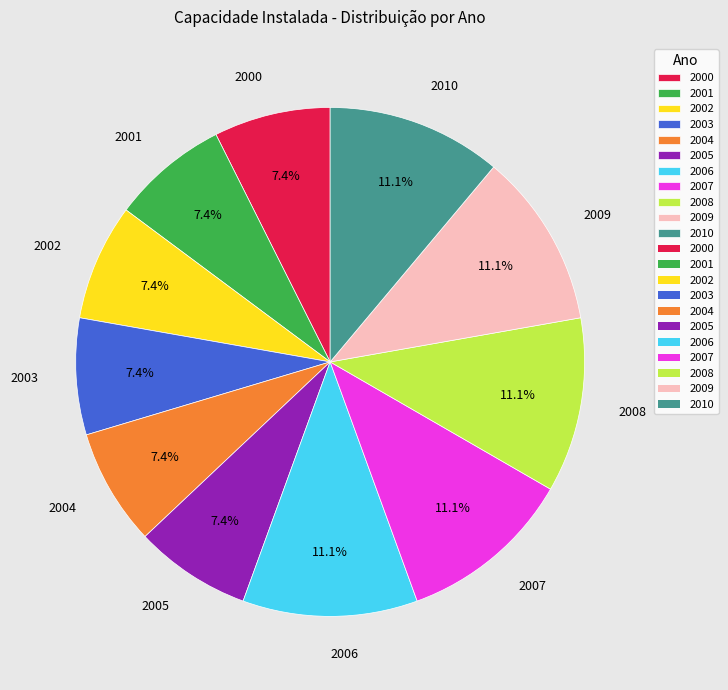

To the nearest percent, what is the difference between the 2006 and 2000 slice percentages?

4%